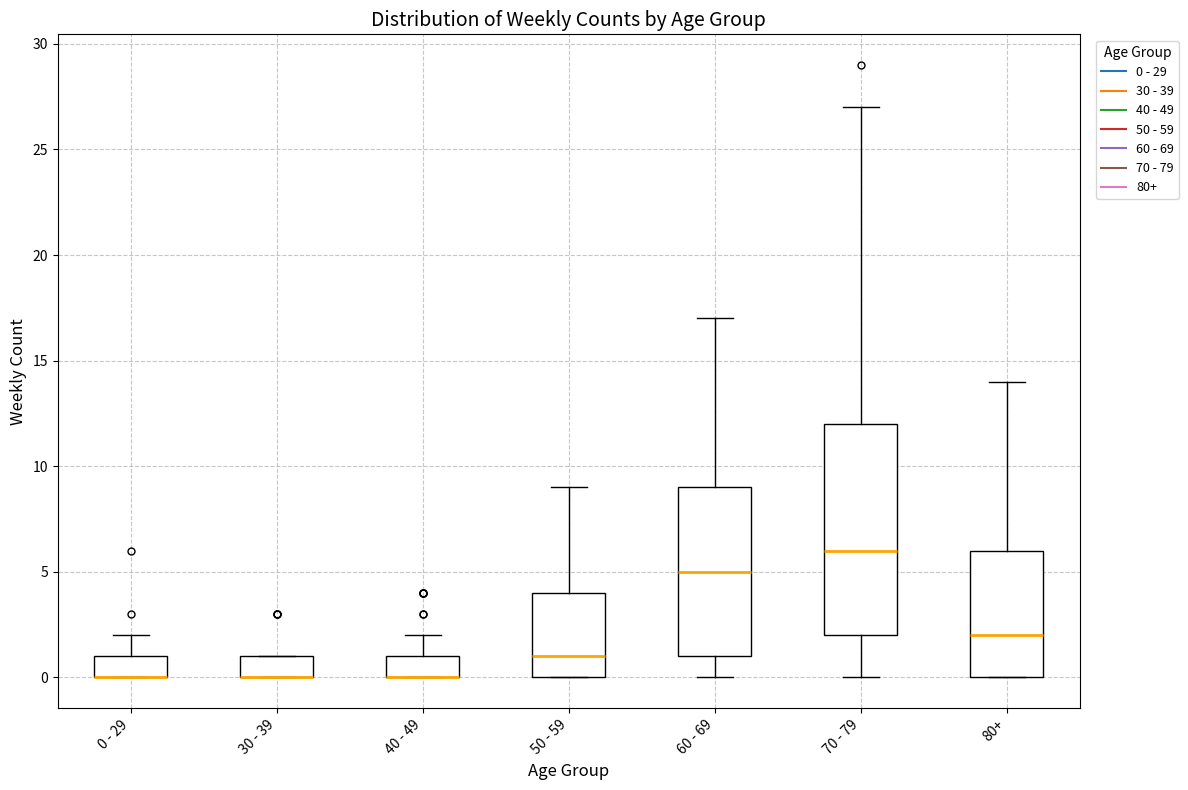

Which box is the tallest, from its lower edge to its upper edge?

70 - 79